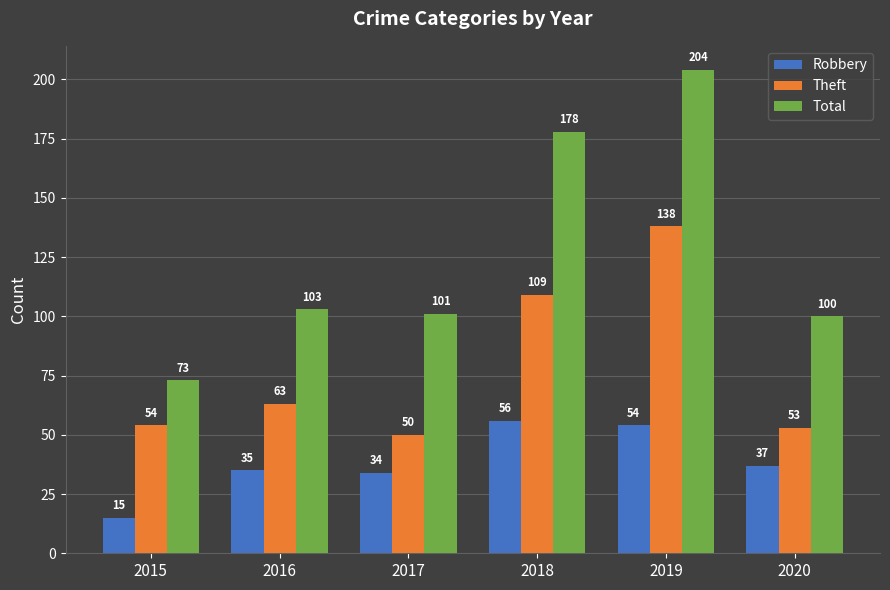

Rank the series at 2018 from highest to lowest value.

Total, Theft, Robbery